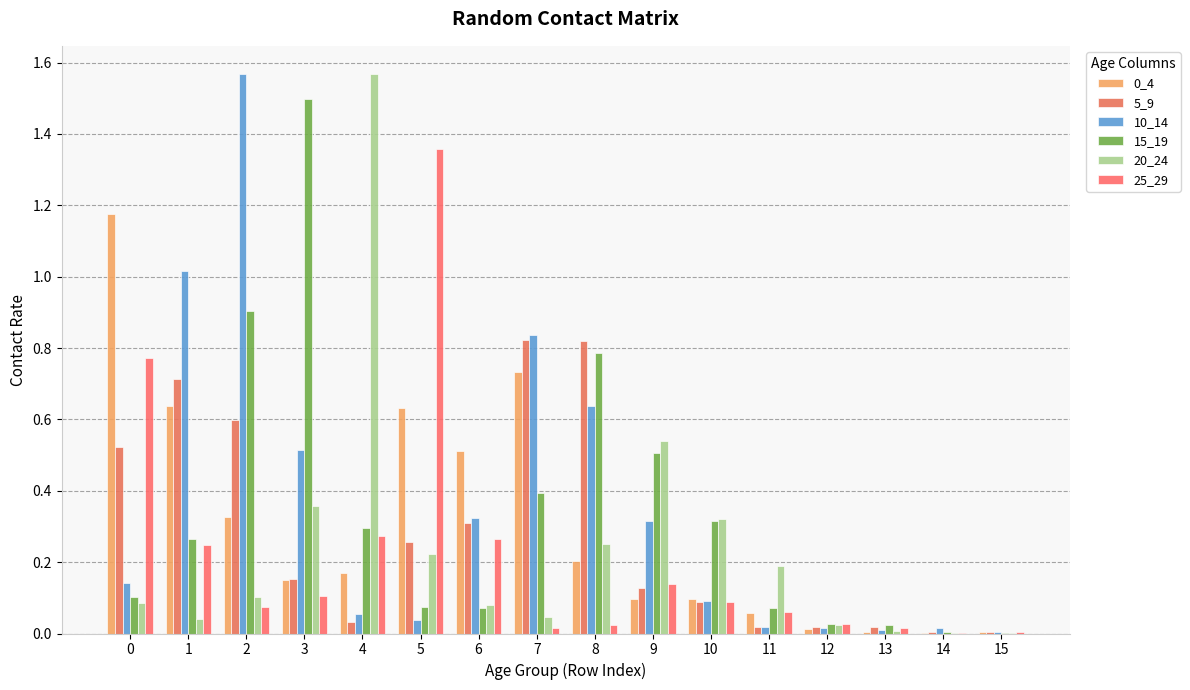

Count the number of data series in this chart.

6